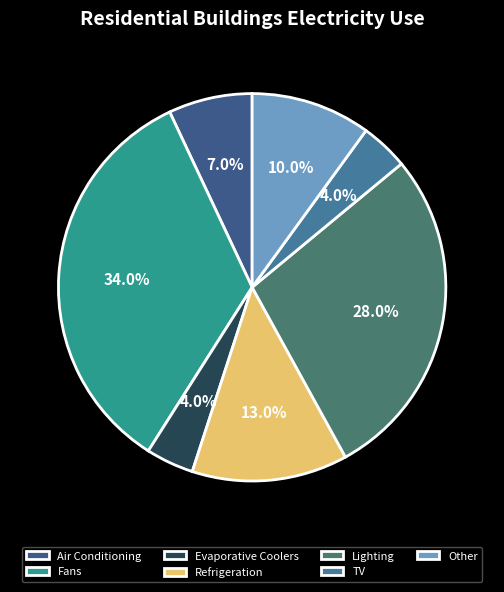

Does any single category account for the majority?

No